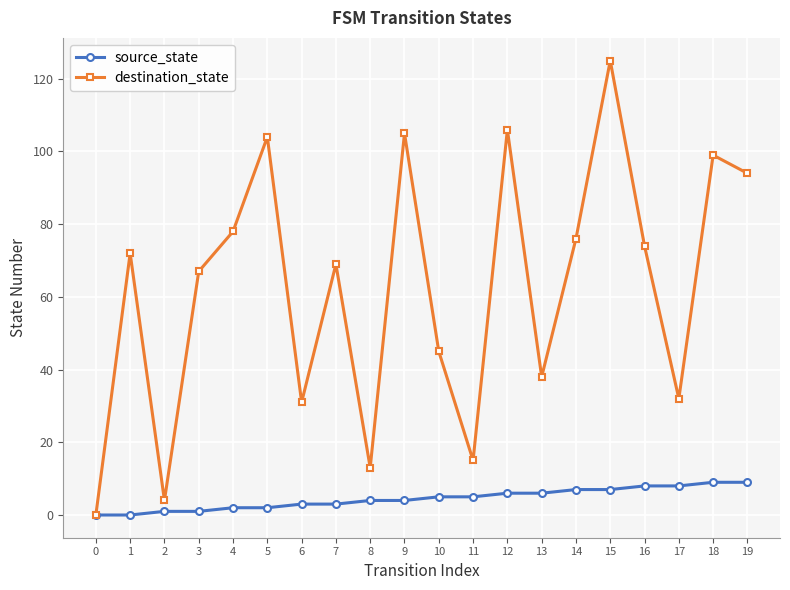

The value of destination_state at 9 is 105. True or false?

True